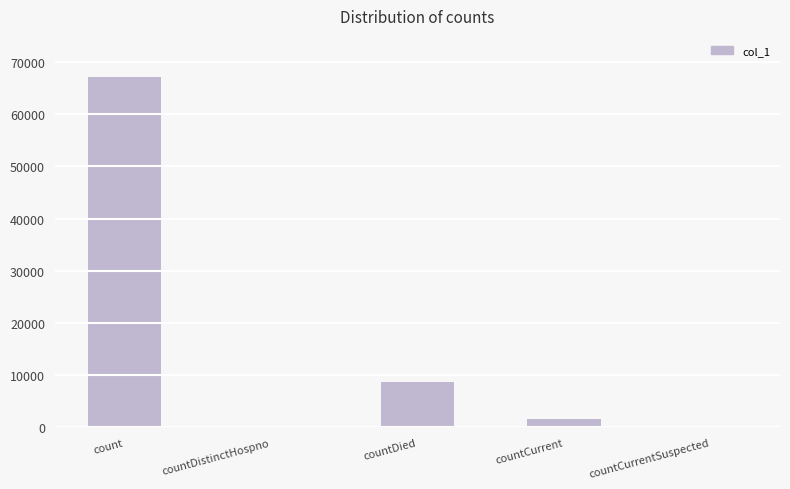

The value at countDied is 8692. True or false?

True